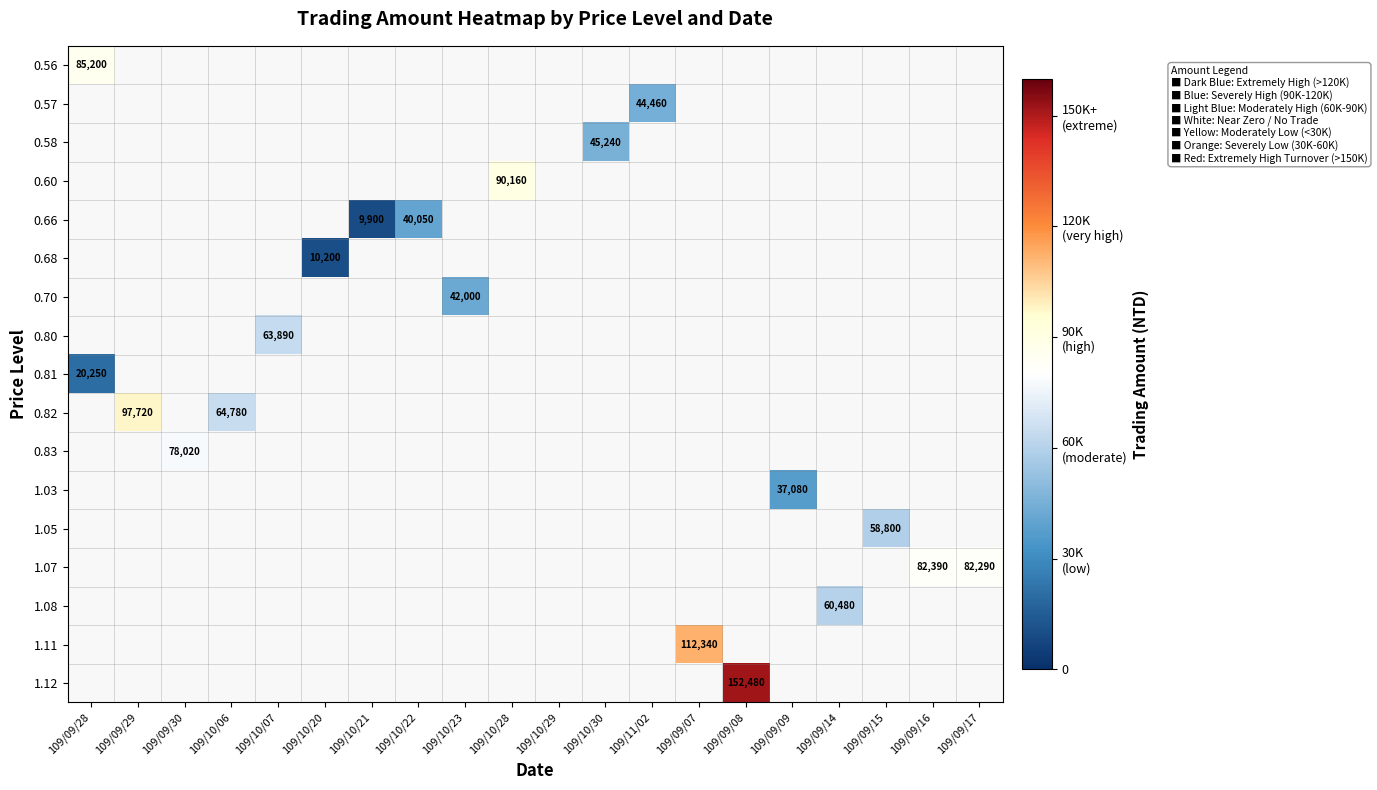

How many positive values does the 0.66 series have?

2